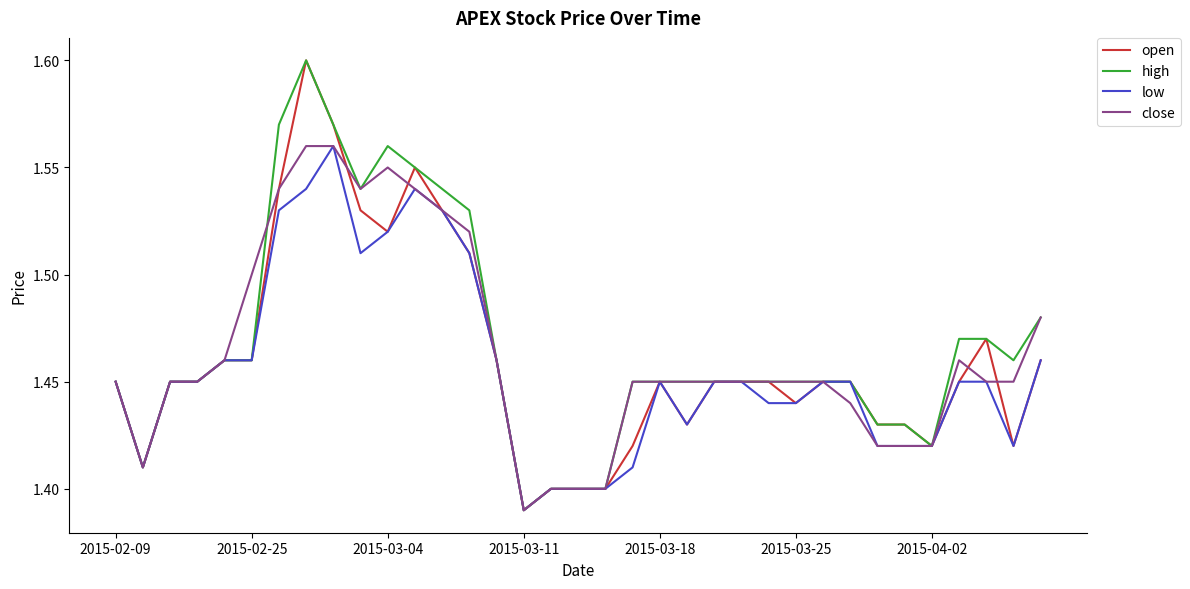

The value of close at 2015-02-25 is 2.0. True or false?

False